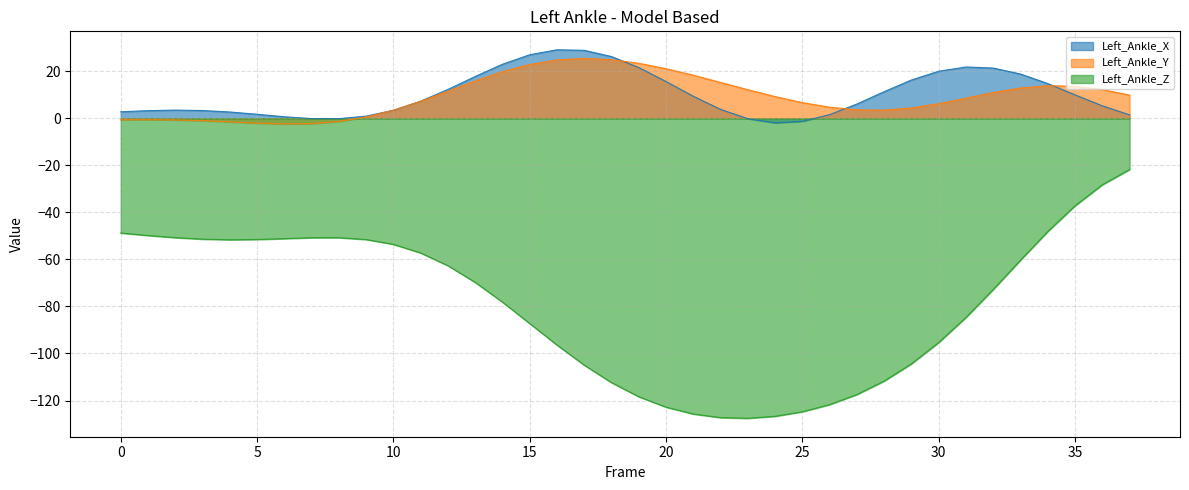

How many data points in Left_Ankle_Y are less than 9?

19